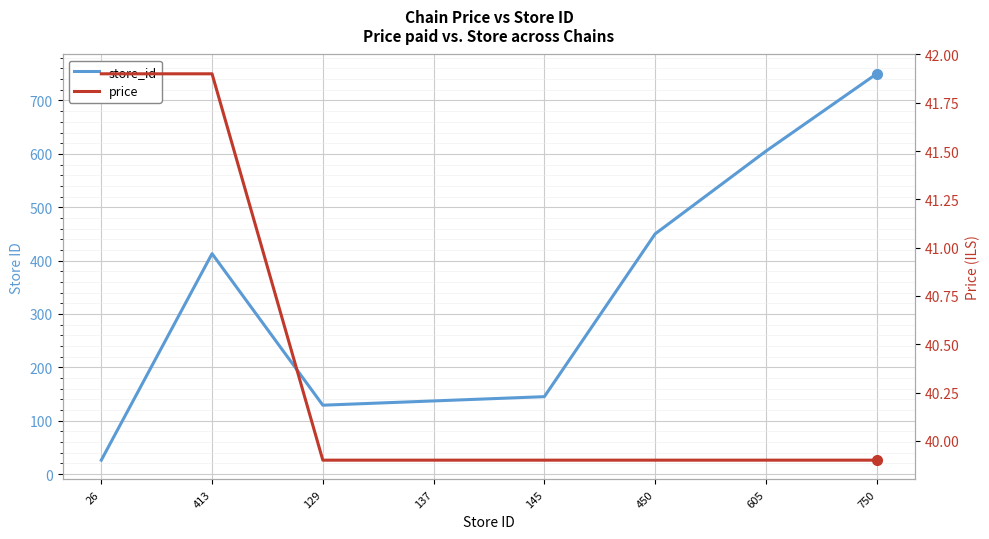

What are all the series names shown in the legend?

store_id, price